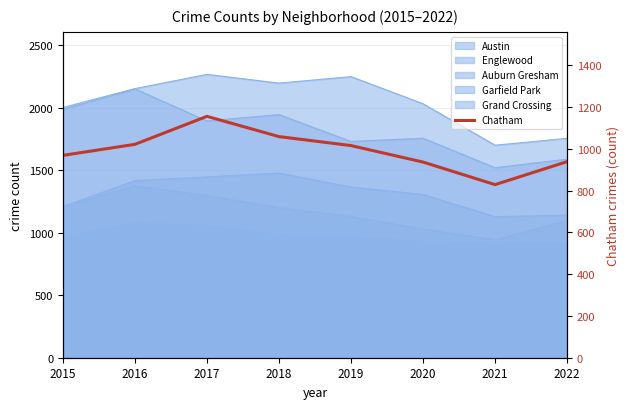

How many interior local peaks (higher than both neighbors) does the data have?

1